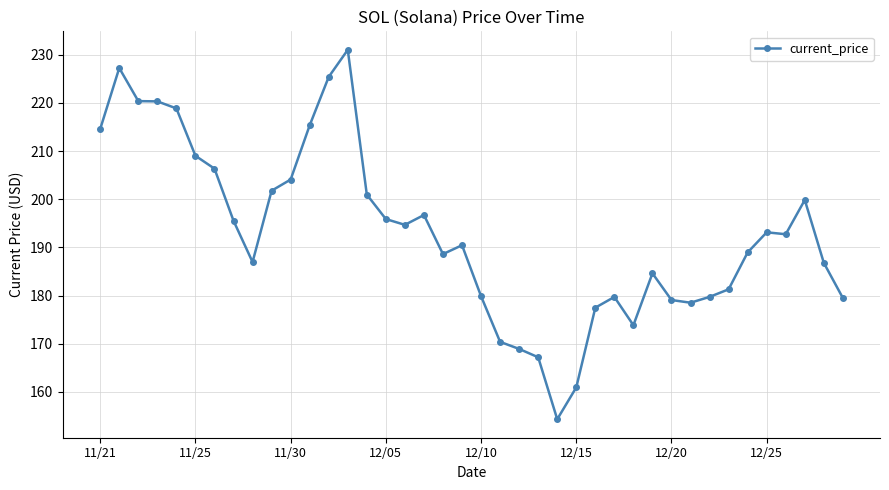

What is the average value?

193.0